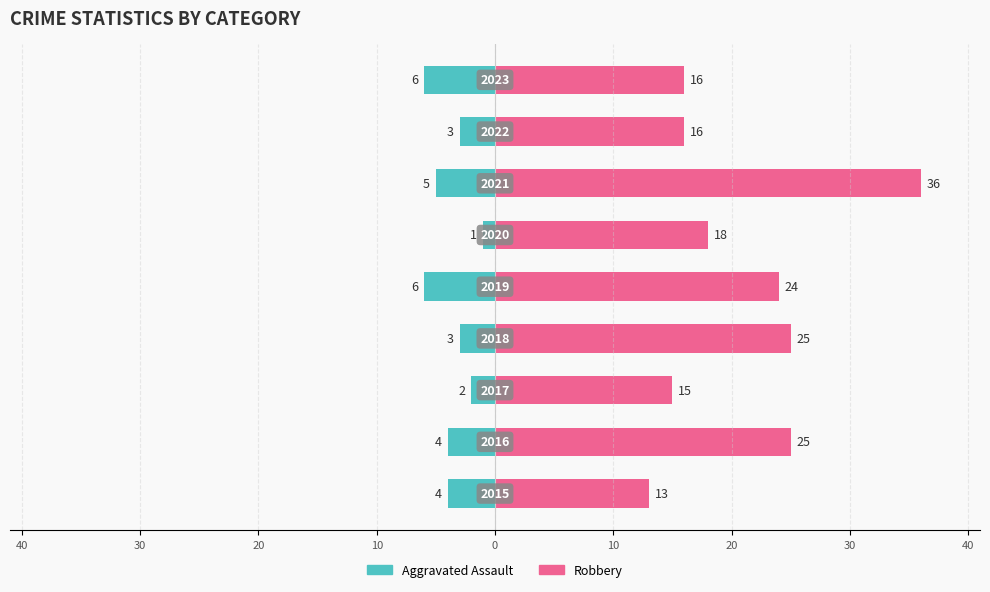

Between 30 and 20, which series saw the biggest shift?

Robbery